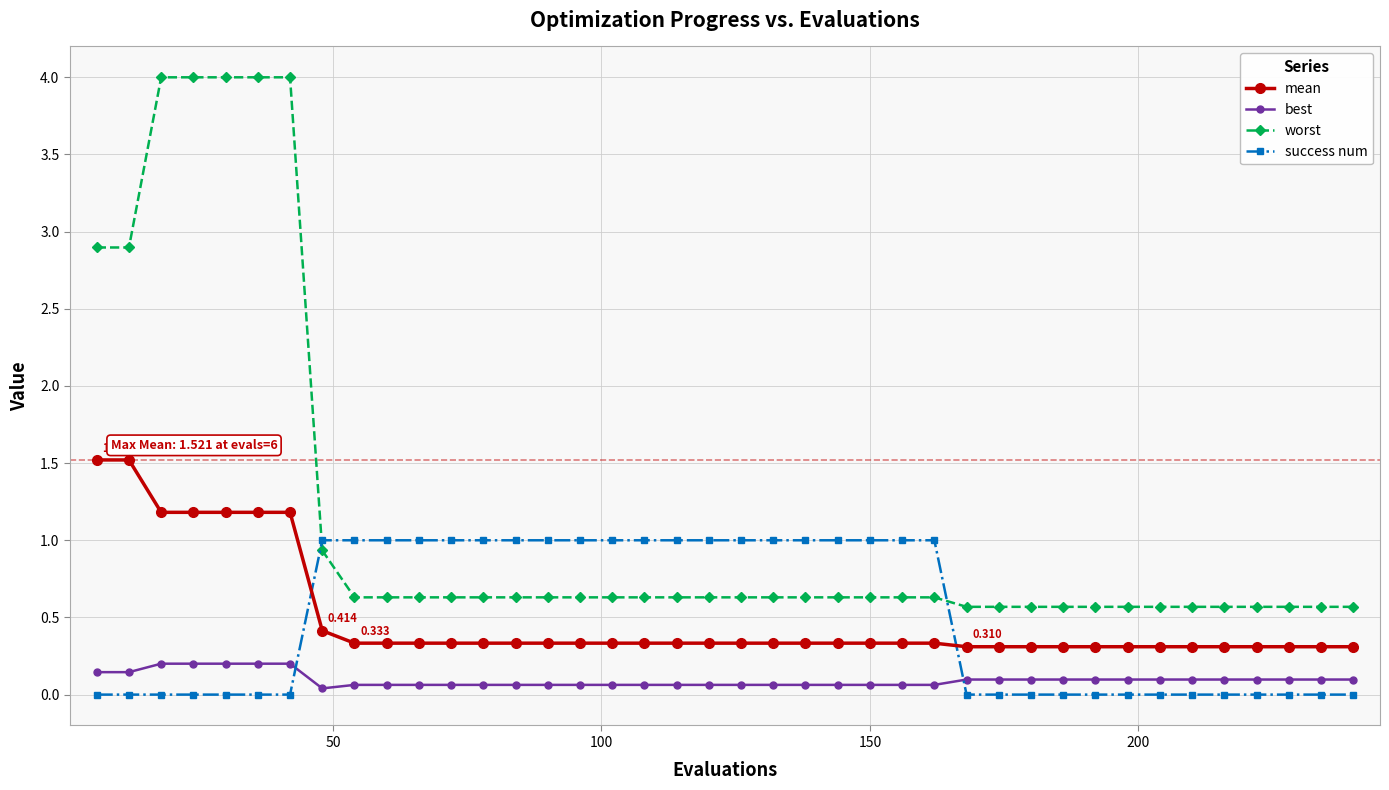

True or false: best and mean cross at least once.

False